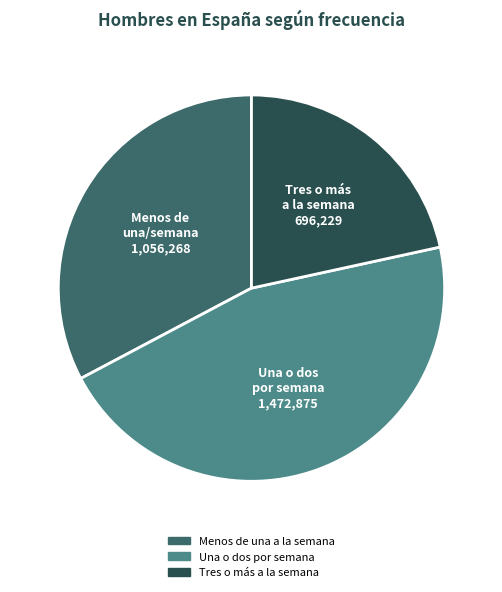

Which slice is the largest?

Una o dos por semana